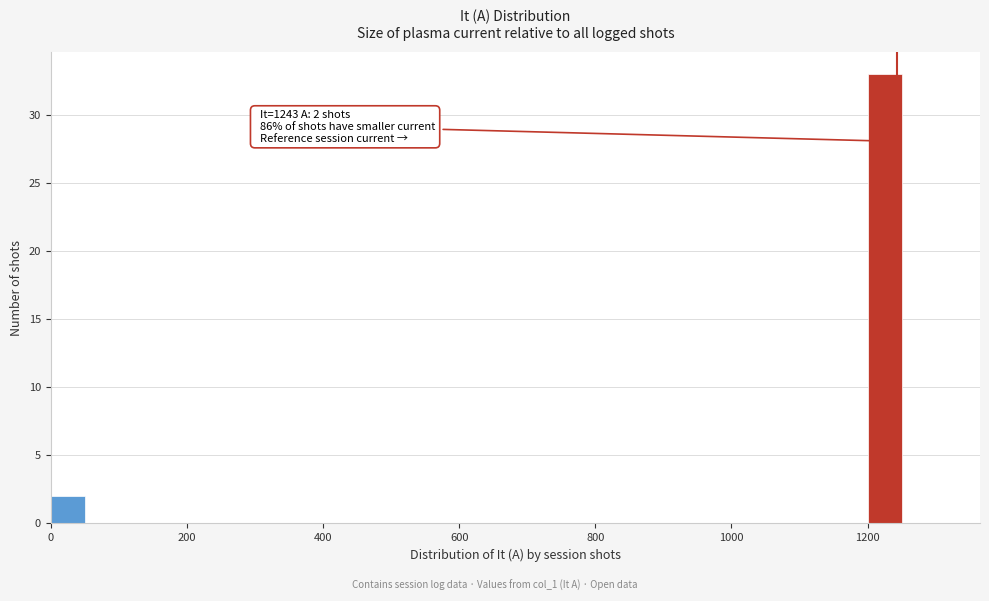

Around what value on the x-axis is the tallest bar? Give the approximate position of its centre, as read against the axis.

1220